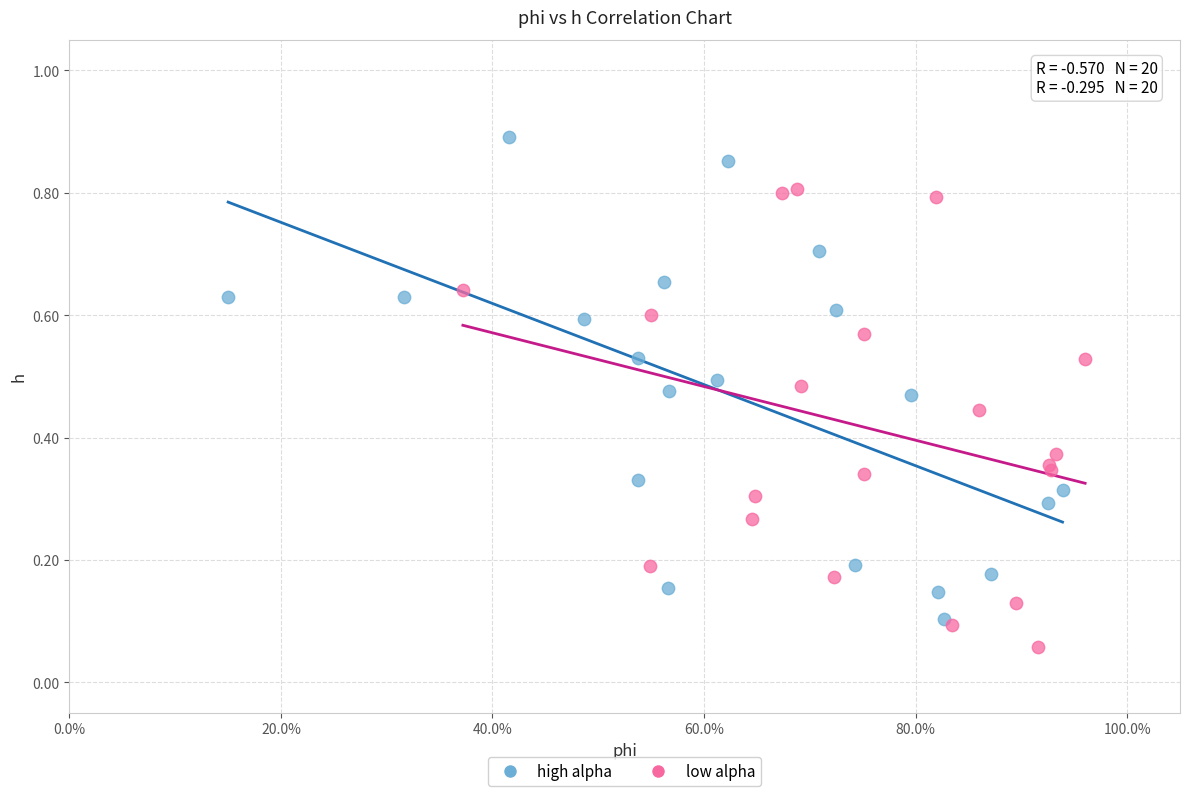

Which series contains the highest Y value?

high alpha